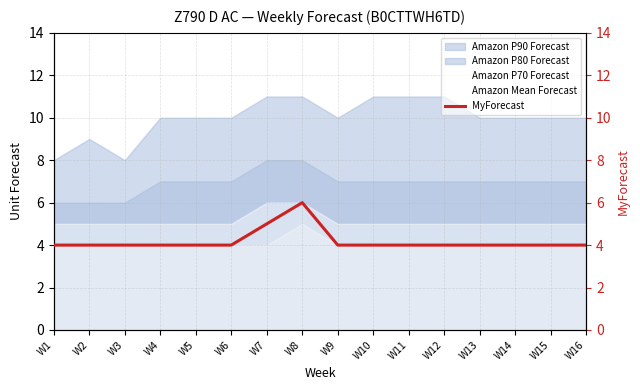

What is the difference between the second highest and minimum values?

1